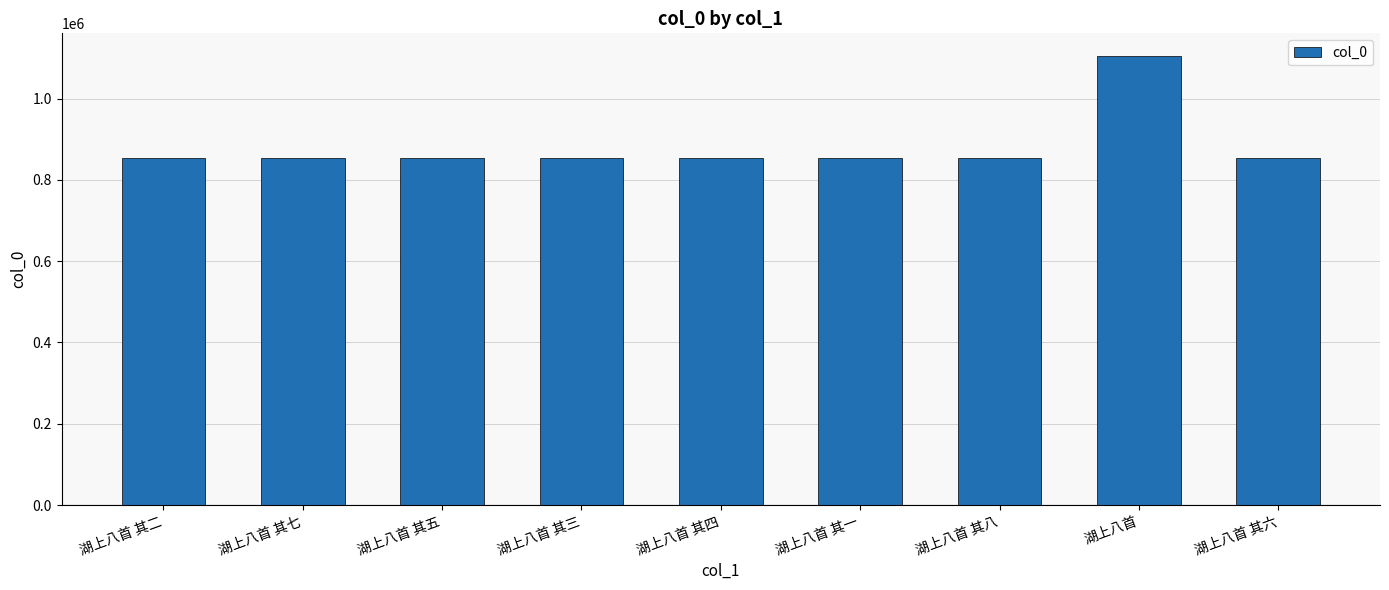

The chart shows a value of 853252 at 湖上八首 其一. True or false?

True